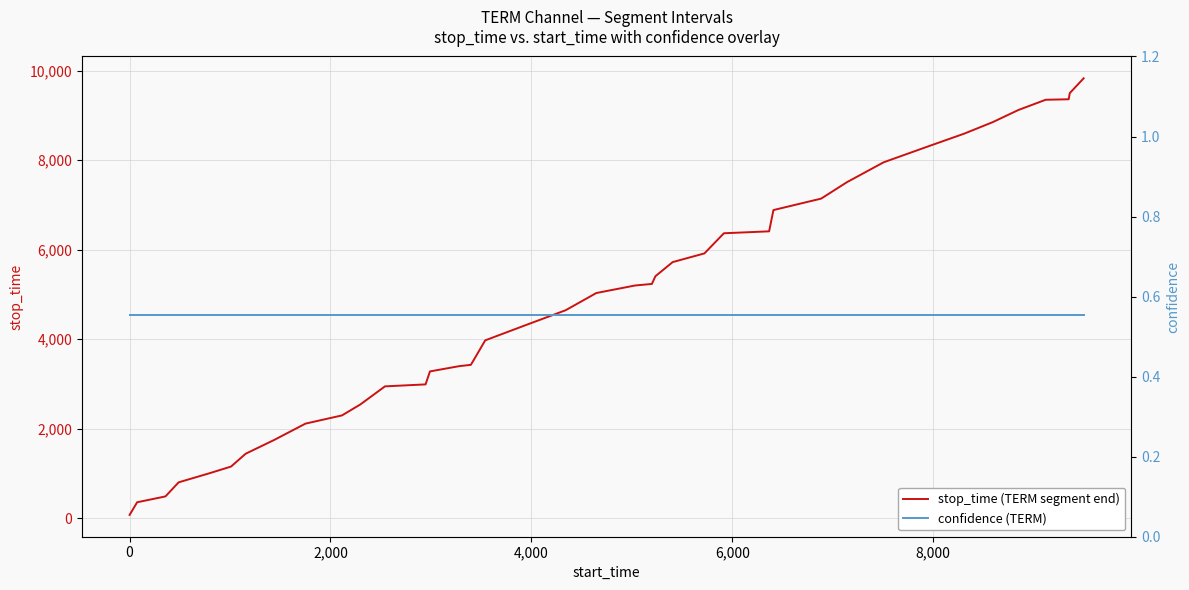

Reading left to right, list all the values displayed in this chart.

stop_time (TERM segment end): 75.0	357.0	488.0	802.0	1010.0	1155.0	1441.0	1751.0	2114.0	2297.0	2542.0	2946.0	2990.0	3280.0	3397.0	3427.0	3540.0	3974.0	4340.0	4646.0	5031.0	5199.0	5234.0	5406.0	5722.0	5916.0	6366.0	6409.0	6884.0	7140.0	7506.0	7951.0	8308.0	8591.0	8847.0	9119.0	9348.0	9359.0	9497.0	9827.0
confidence (TERM): 0.6	0.6	0.6	0.6	0.6	0.6	0.6	0.6	0.6	0.6	0.6	0.6	0.6	0.6	0.6	0.6	0.6	0.6	0.6	0.6	0.6	0.6	0.6	0.6	0.6	0.6	0.6	0.6	0.6	0.6	0.6	0.6	0.6	0.6	0.6	0.6	0.6	0.6	0.6	0.6